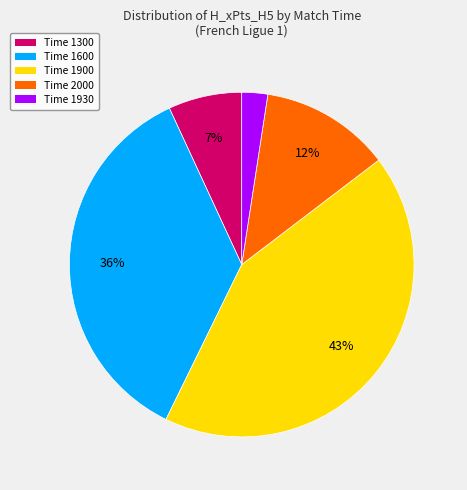

What is the largest slice in the pie chart?

Time 1900